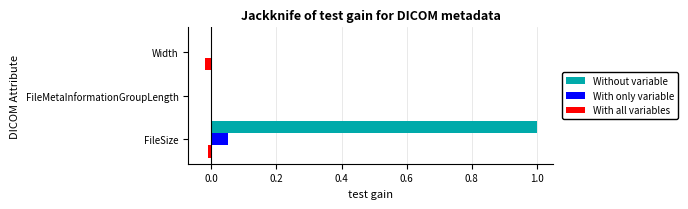

The value of With all variables at Width is -0.0. True or false?

True